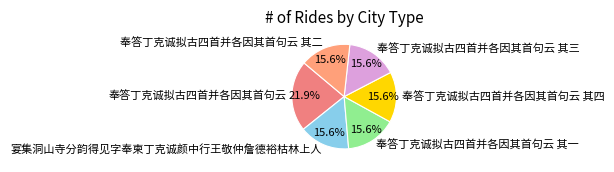

Approximately how many times larger is the value at 奉答丁克诚拟古四首并各因其首句云 compared to 奉答丁克诚拟古四首并各因其首句云 其二?

1.4